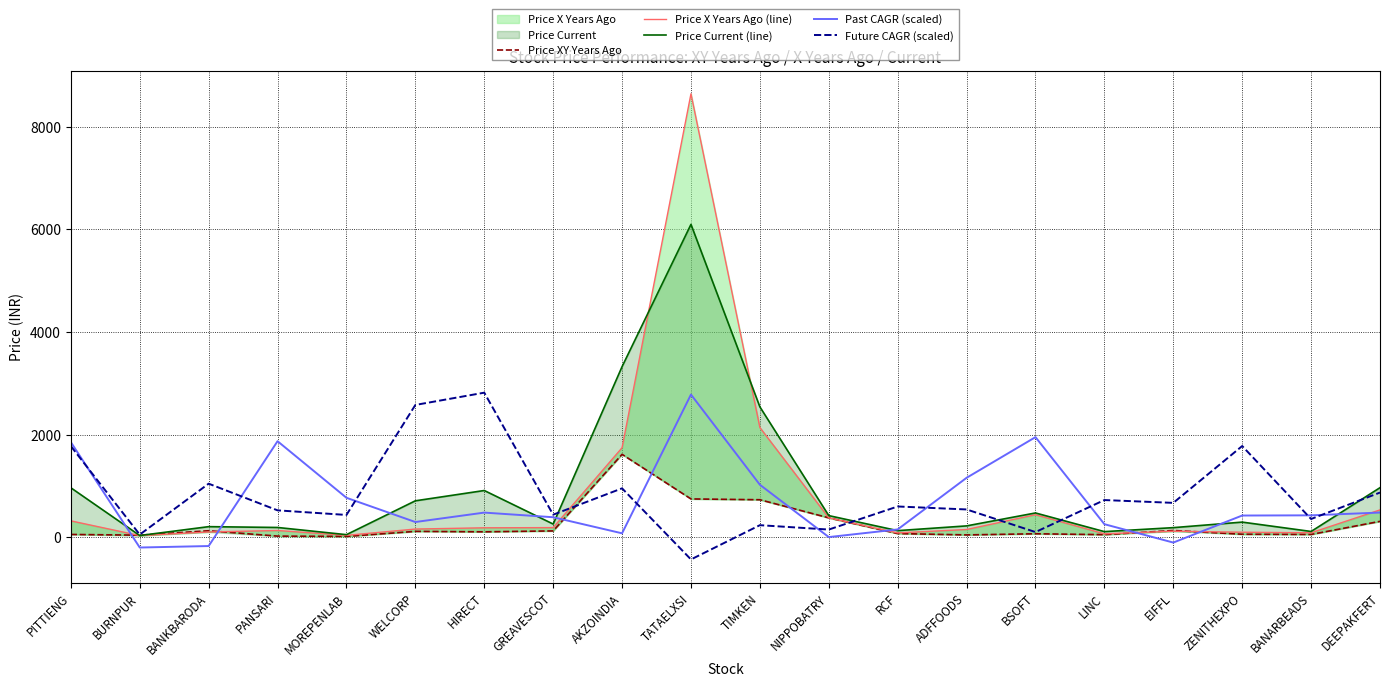

Which series has the largest total across all categories?

Price Current (line)